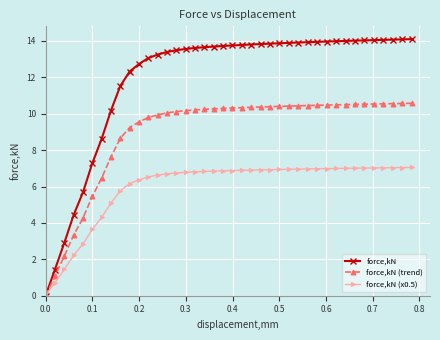

How many data points does each series have?

40